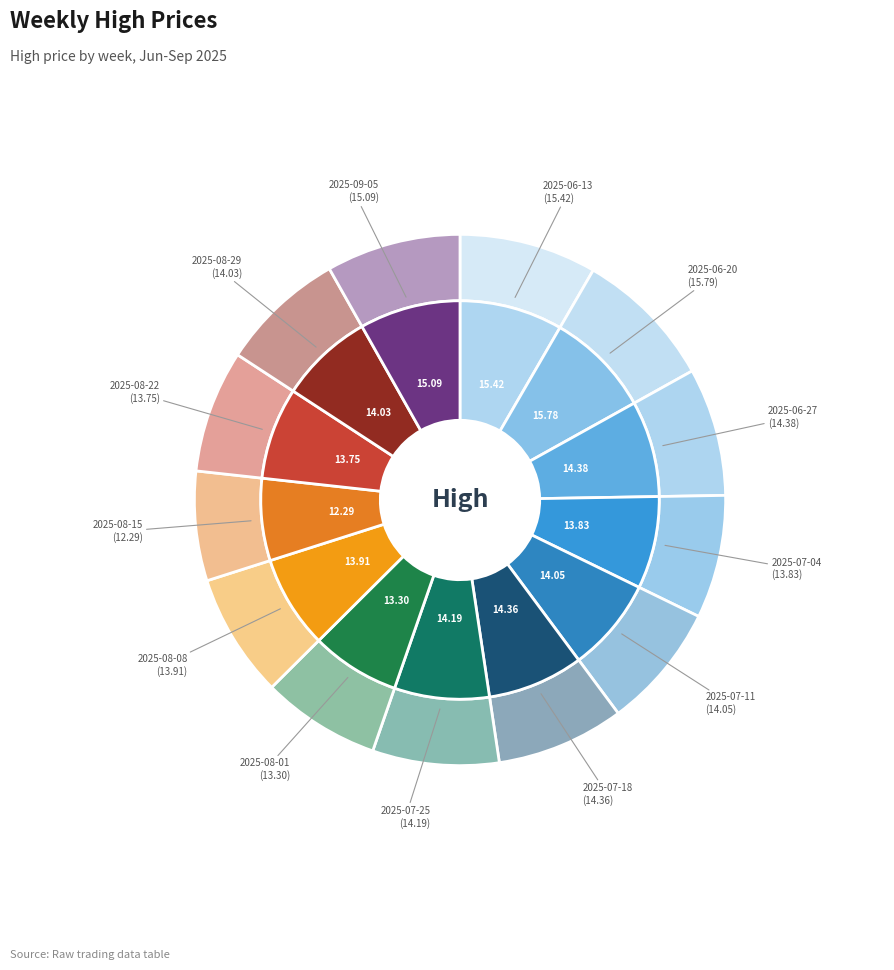

To the nearest percent, what portion does 2025-08-15 represent?

7%